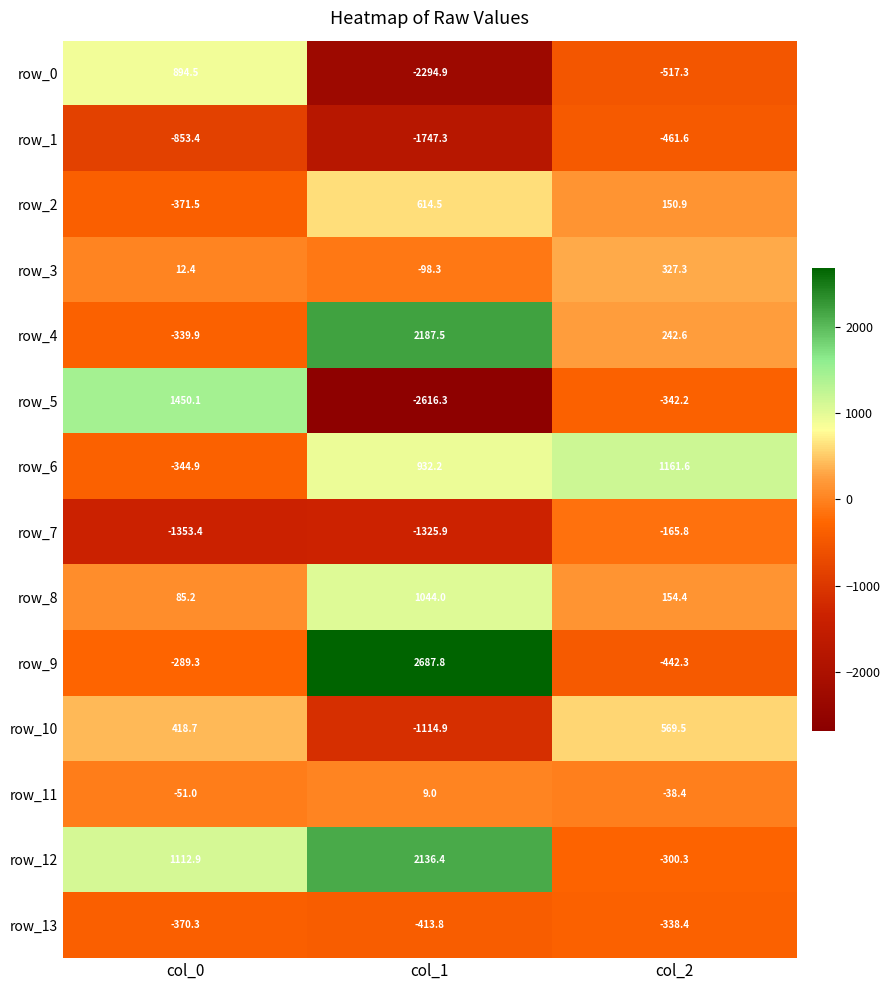

Reading left to right, what are all the values shown in this chart?

row_0: 894.5	-2294.9	-517.3
row_1: -853.4	-1747.3	-461.6
row_2: -371.5	614.5	150.9
row_3: 12.4	-98.3	327.3
row_4: -339.9	2187.5	242.6
row_5: 1450.1	-2616.3	-342.2
row_6: -344.9	932.2	1161.6
row_7: -1353.4	-1325.9	-165.8
row_8: 85.2	1044.0	154.4
row_9: -289.3	2687.8	-442.3
row_10: 418.7	-1114.9	569.5
row_11: -51.0	9.0	-38.4
row_12: 1112.9	2136.4	-300.3
row_13: -370.3	-413.8	-338.4